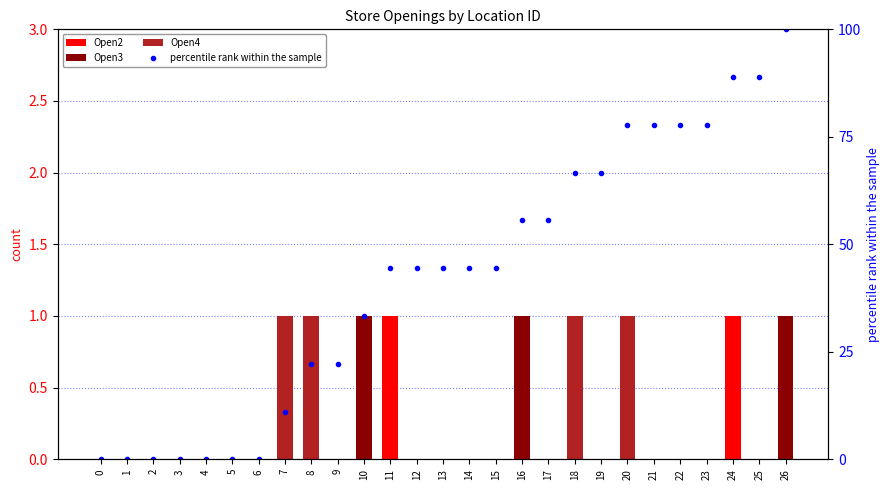

Reading right to left, what are all the values shown in this chart?

Open2: 26=0.0	25=0.0	24=1.0	23=0.0	22=0.0	21=0.0	20=0.0	19=0.0	18=0.0	17=0.0	16=0.0	15=0.0	14=0.0	13=0.0	12=0.0	11=1.0	10=0.0	9=0.0	8=0.0	7=0.0	6=0.0	5=0.0	4=0.0	3=0.0	2=0.0	1=0.0	0=0.0
Open3: 26=1.0	25=0.0	24=0.0	23=0.0	22=0.0	21=0.0	20=0.0	19=0.0	18=0.0	17=0.0	16=1.0	15=0.0	14=0.0	13=0.0	12=0.0	11=0.0	10=1.0	9=0.0	8=0.0	7=0.0	6=0.0	5=0.0	4=0.0	3=0.0	2=0.0	1=0.0	0=0.0
Open4: 26=0.0	25=0.0	24=0.0	23=0.0	22=0.0	21=0.0	20=1.0	19=0.0	18=1.0	17=0.0	16=0.0	15=0.0	14=0.0	13=0.0	12=0.0	11=0.0	10=0.0	9=0.0	8=1.0	7=1.0	6=0.0	5=0.0	4=0.0	3=0.0	2=0.0	1=0.0	0=0.0
percentile rank within the sample: 26=100.0	25=88.9	24=88.9	23=77.8	22=77.8	21=77.8	20=77.8	19=66.7	18=66.7	17=55.6	16=55.6	15=44.4	14=44.4	13=44.4	12=44.4	11=44.4	10=33.3	9=22.2	8=22.2	7=11.1	6=0.0	5=0.0	4=0.0	3=0.0	2=0.0	1=0.0	0=0.0